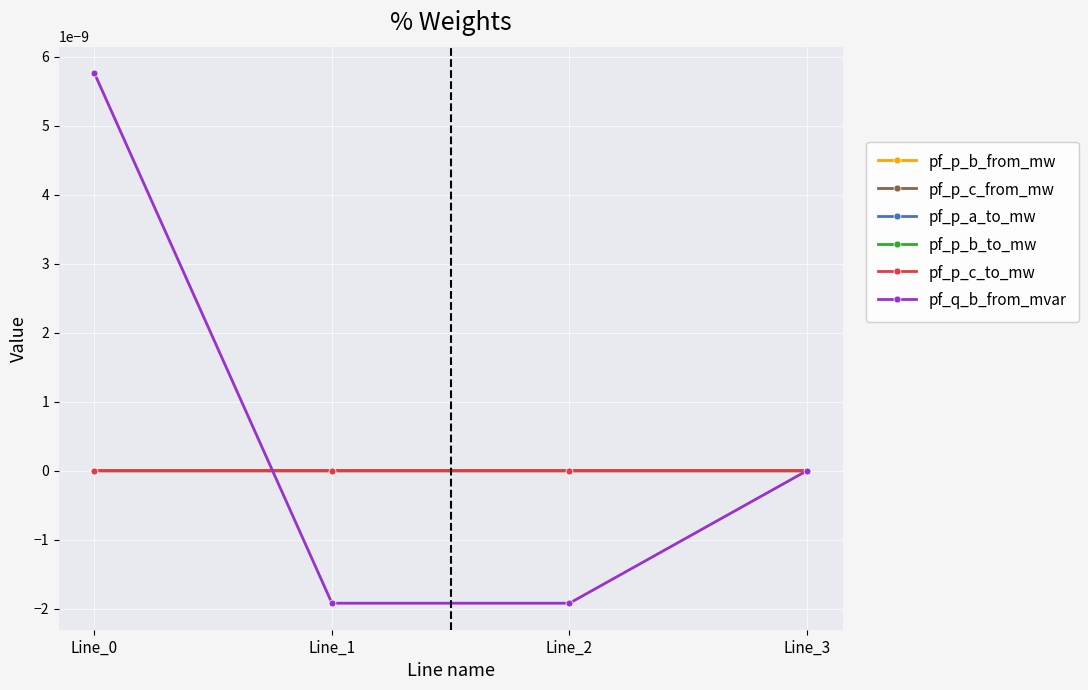

List the labels in order of pf_p_b_from_mw value, smallest first.

Line_2, Line_1, Line_3, Line_0